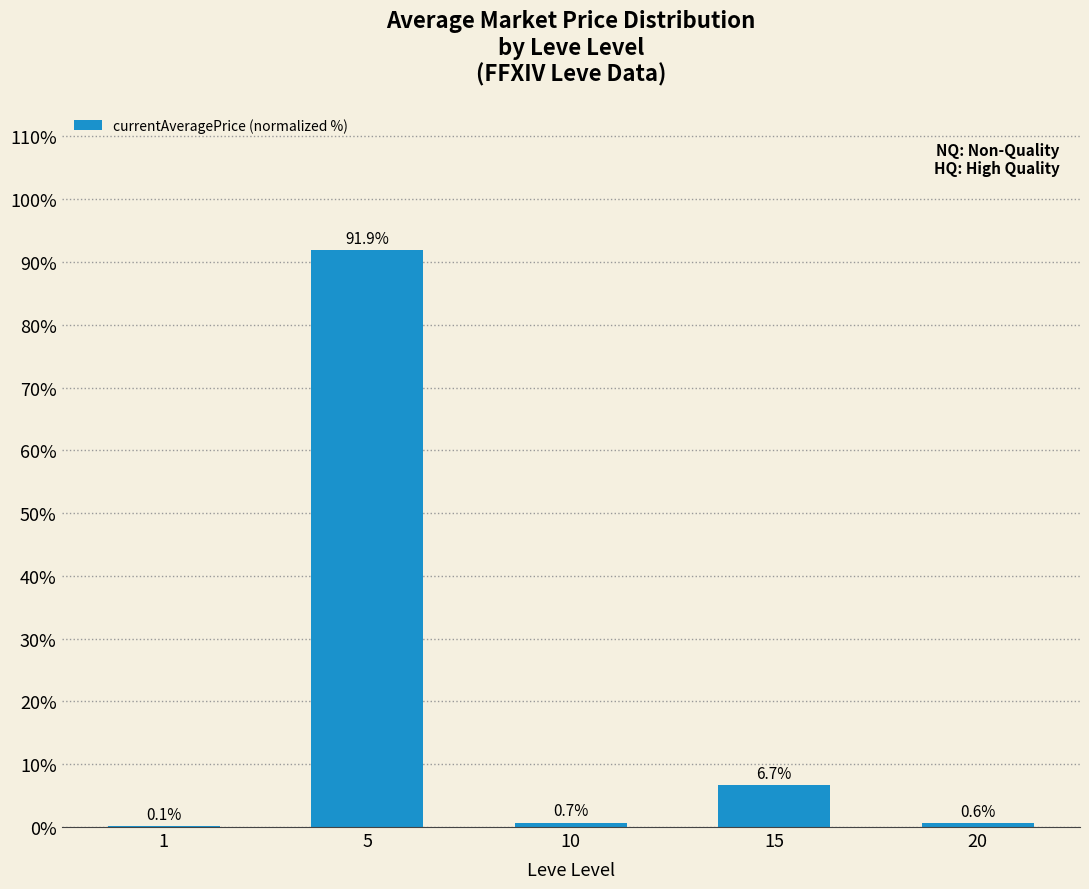

Between 5 and 15, which is larger?

5